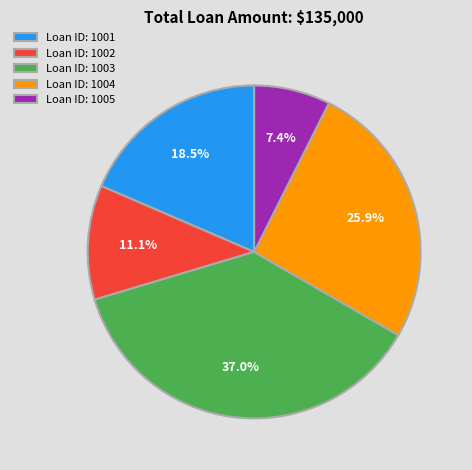

Rank the categories by value from lowest to highest.

Loan ID: 1005, Loan ID: 1002, Loan ID: 1001, Loan ID: 1004, Loan ID: 1003